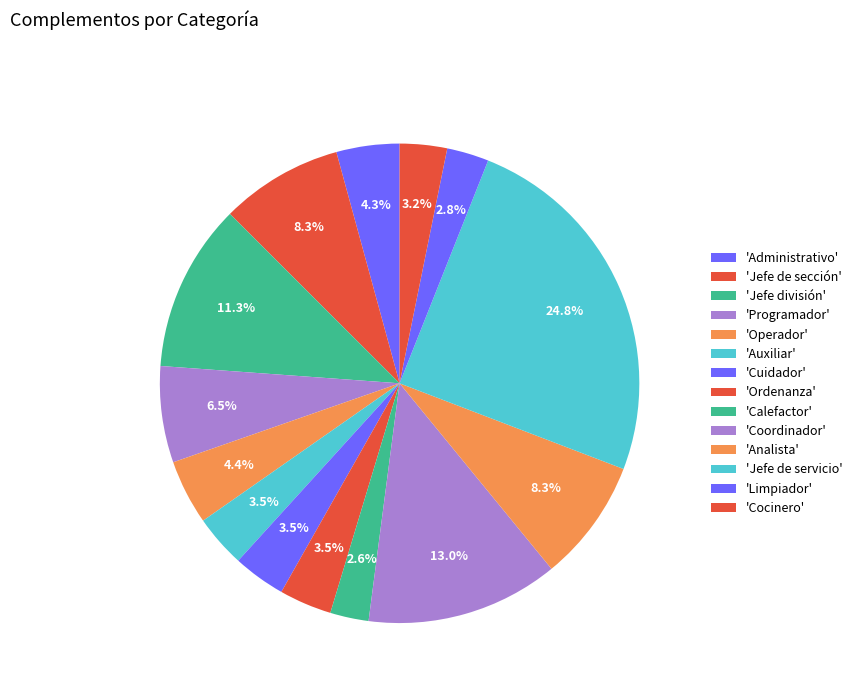

How many segments does this pie chart have?

14